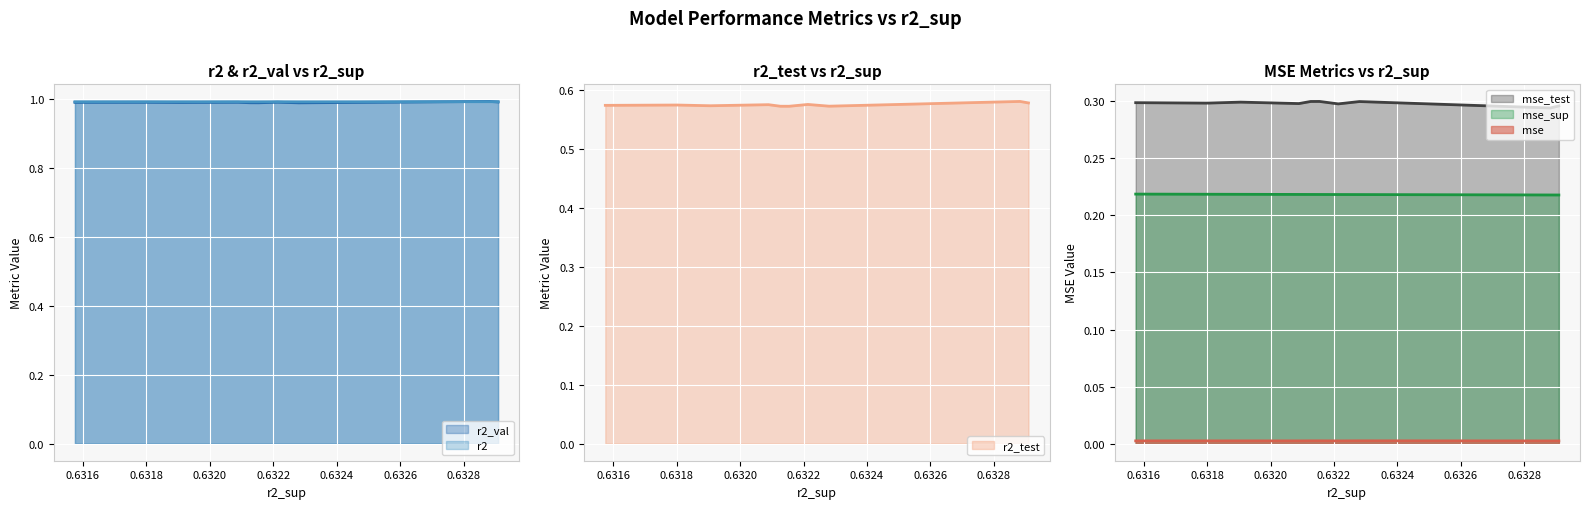

How many lines are shown in the chart?

6